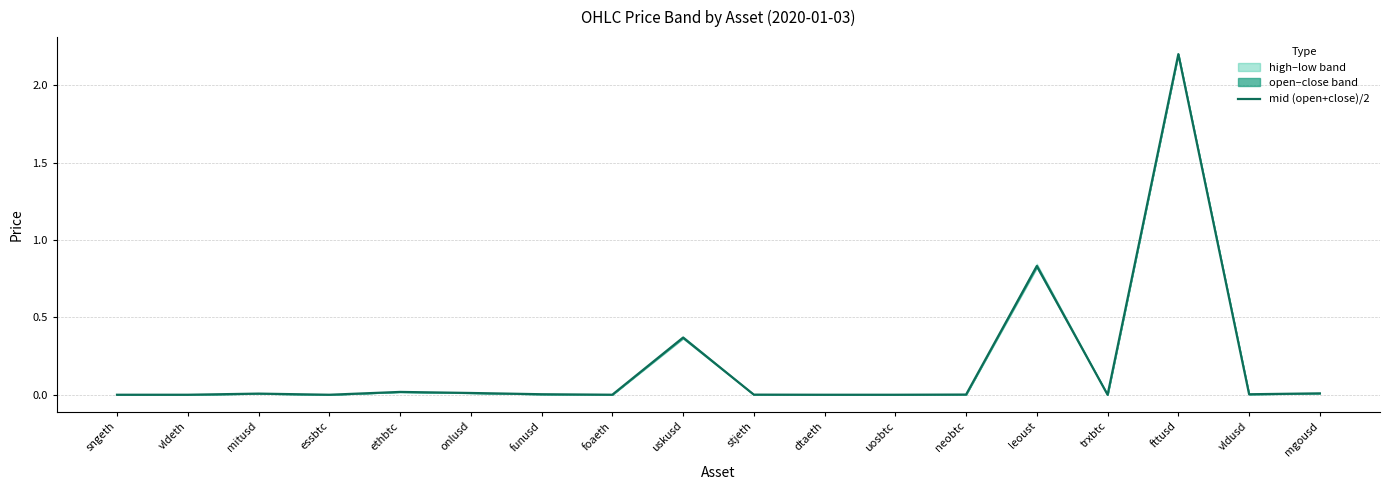

How many interior local peaks (higher than both neighbors) does the data have?

5